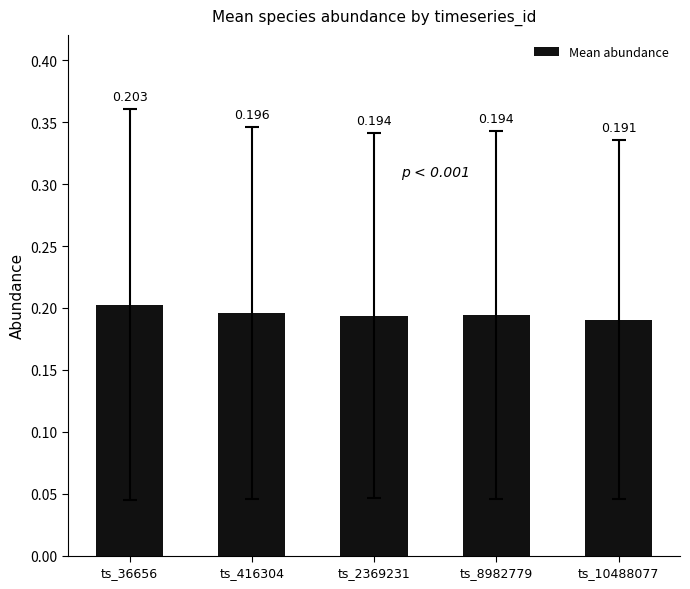

What is the sum of all values?

1.0